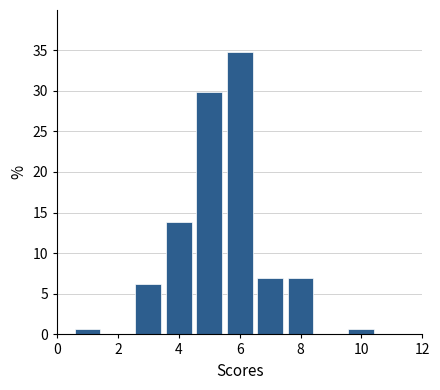

Reading left to right, list every bar in this chart as the range it spans on the x-axis followed by its height. Neither the bar edges nor the heights are printed on the chart, so give them approximately, as read against the axes.

0.5 to 1.5: 0.5
1.5 to 2.5: 0
2.5 to 3.5: 6.5
3.5 to 4.5: 14.0
4.5 to 5.5: 30.0
5.5 to 6.5: 34.5
6.5 to 7.5: 7.0
7.5 to 8.5: 7.0
8.5 to 9.5: 0
9.5 to 10.5: 0.5